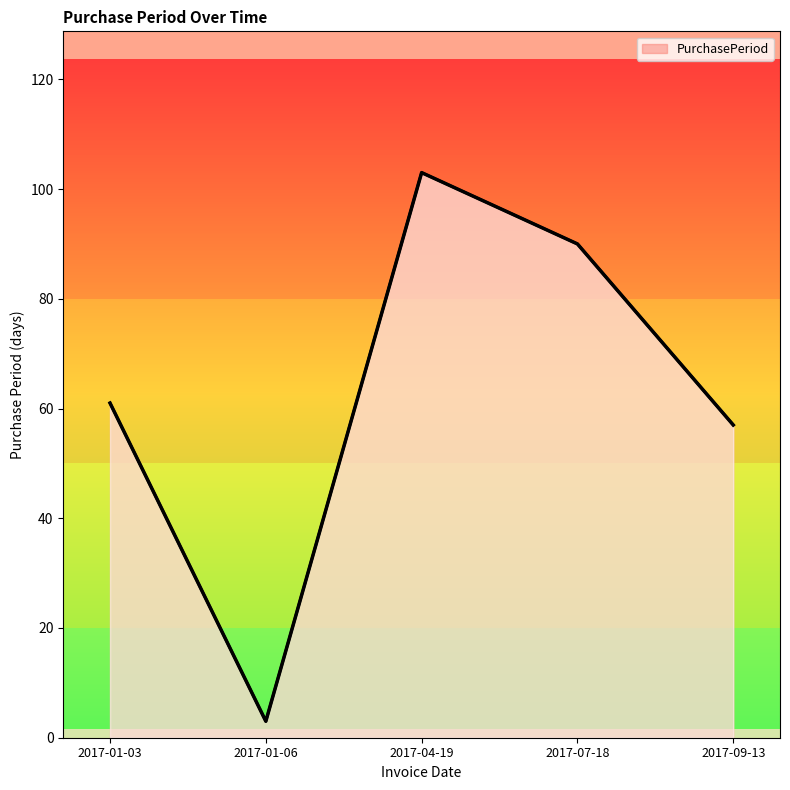

What is the sum of all values?

314